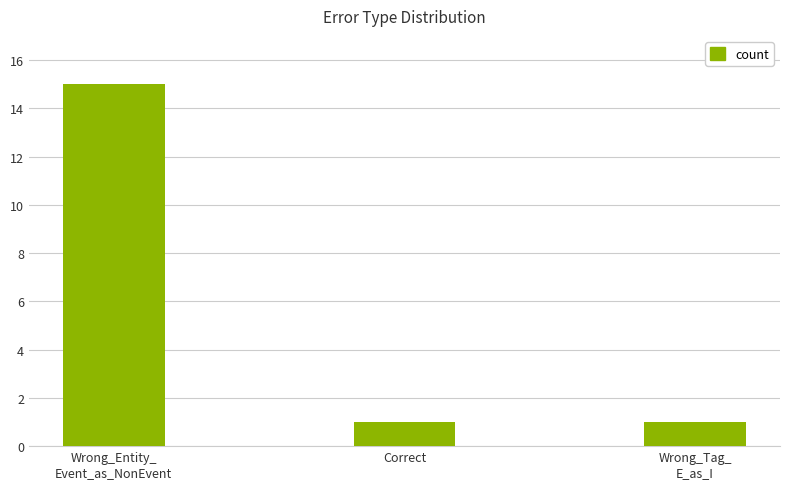

What is the label of the 1st bar from the right?

Wrong_Tag_
E_as_I